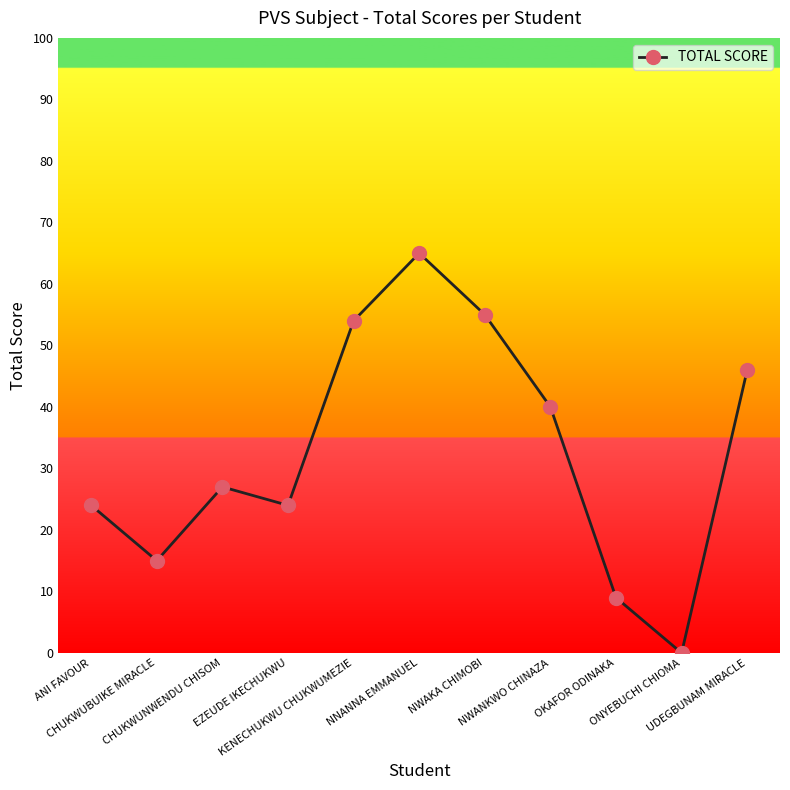

How many lines are shown in the chart?

1